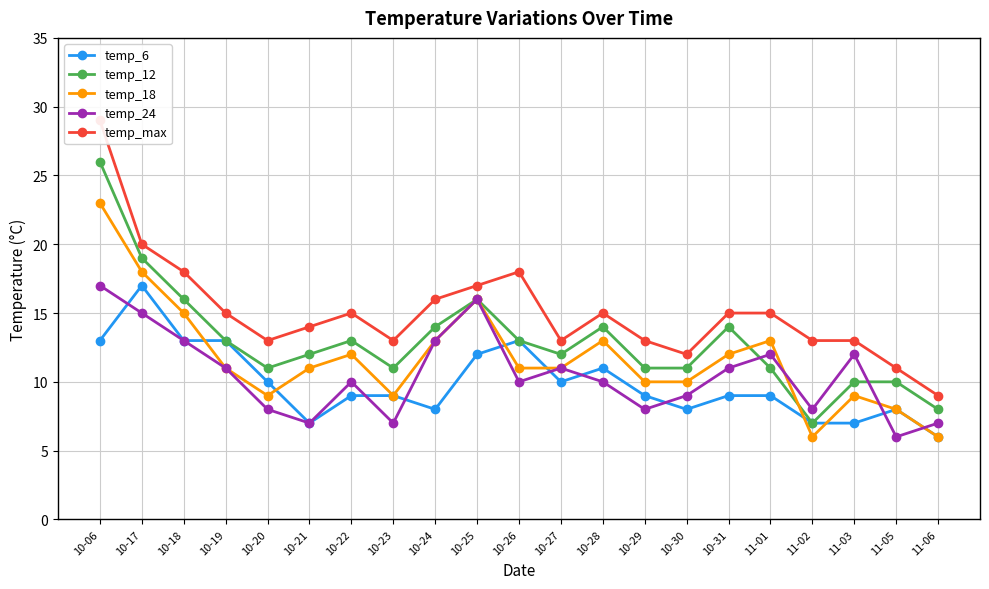

Reading left to right, what are all the values shown in this chart?

temp_6: 13	17	13	13	10	7	9	9	8	12	13	10	11	9	8	9	9	7	7	8	6
temp_12: 26	19	16	13	11	12	13	11	14	16	13	12	14	11	11	14	11	7	10	10	8
temp_18: 23	18	15	11	9	11	12	9	13	16	11	11	13	10	10	12	13	6	9	8	6
temp_24: 17	15	13	11	8	7	10	7	13	16	10	11	10	8	9	11	12	8	12	6	7
temp_max: 29	20	18	15	13	14	15	13	16	17	18	13	15	13	12	15	15	13	13	11	9